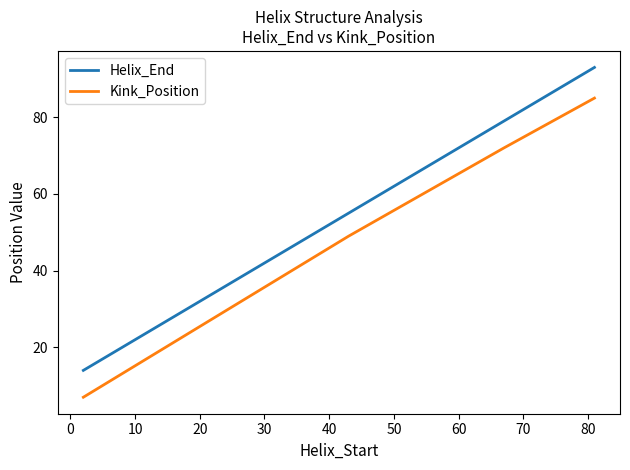

Which series has the largest total across all categories?

Helix_End